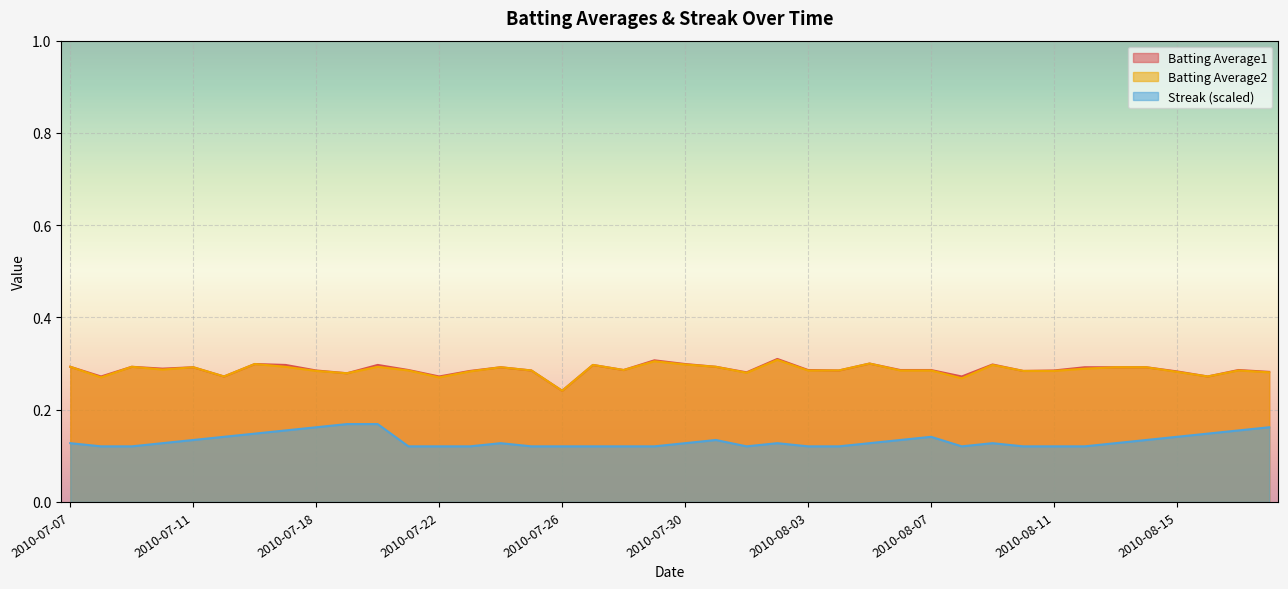

In Batting Average1, how many points are higher than both neighbors (excluding endpoints)?

11